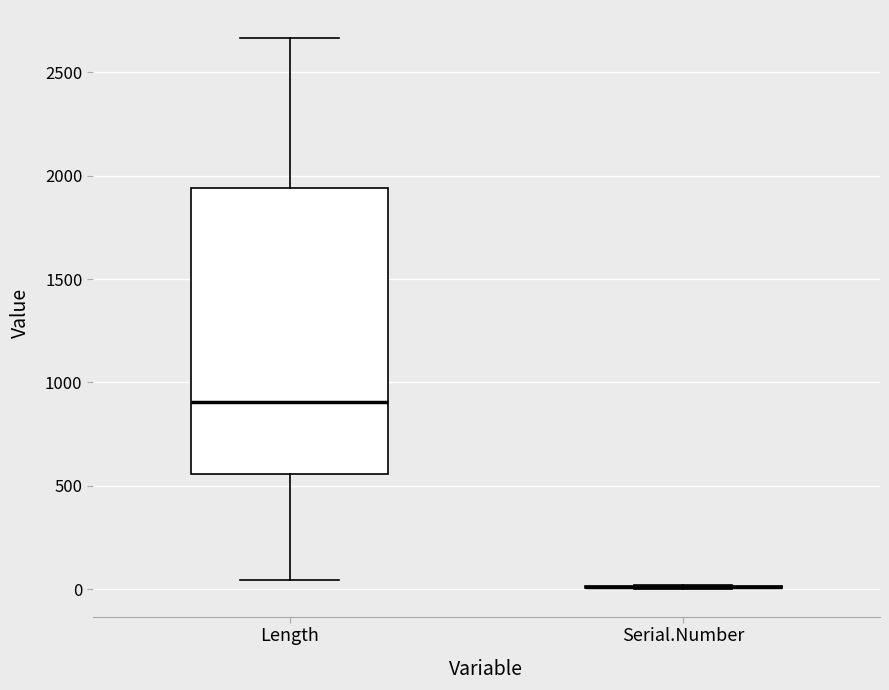

Reading left to right, transcribe this box plot: for each box, give where its median line is, the range the box spans, and where its two whiskers end, as read against the y-axis. The values are not printed on the chart, so give them approximately, as read against the axis.

Length: median 900, box 550 to 1950, whiskers 50 to 2650
Serial.Number: box collapsed to a line at 0, whiskers 0 to 0